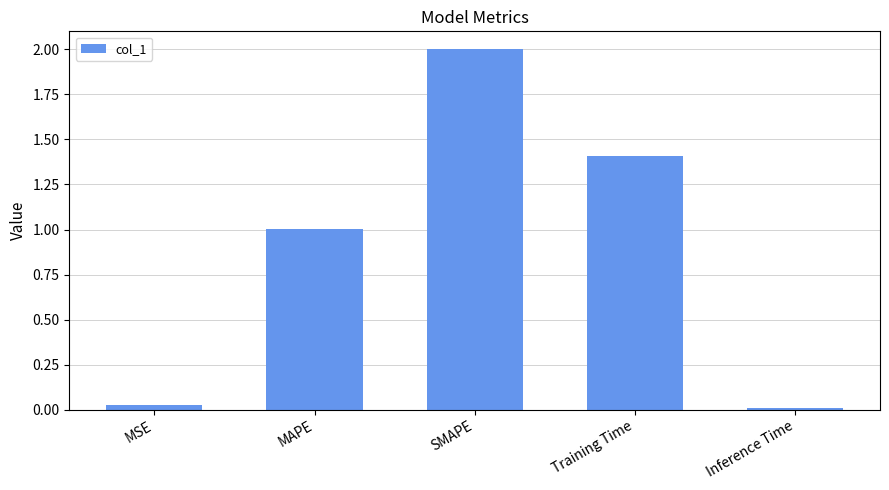

The chart shows a value of 0.0 at Inference Time. True or false?

True